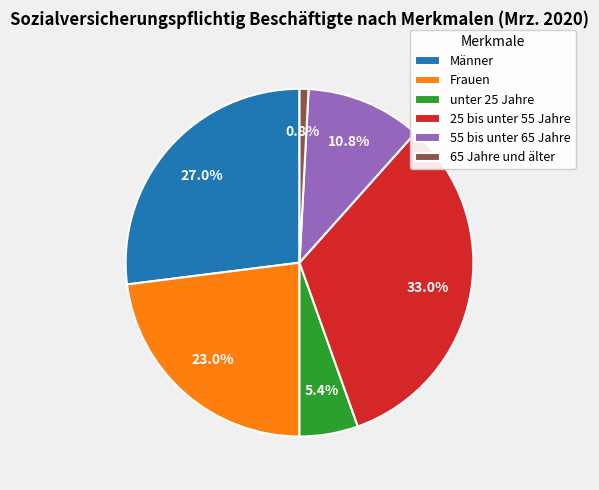

True or false: Frauen accounts for 23% of the total.

True